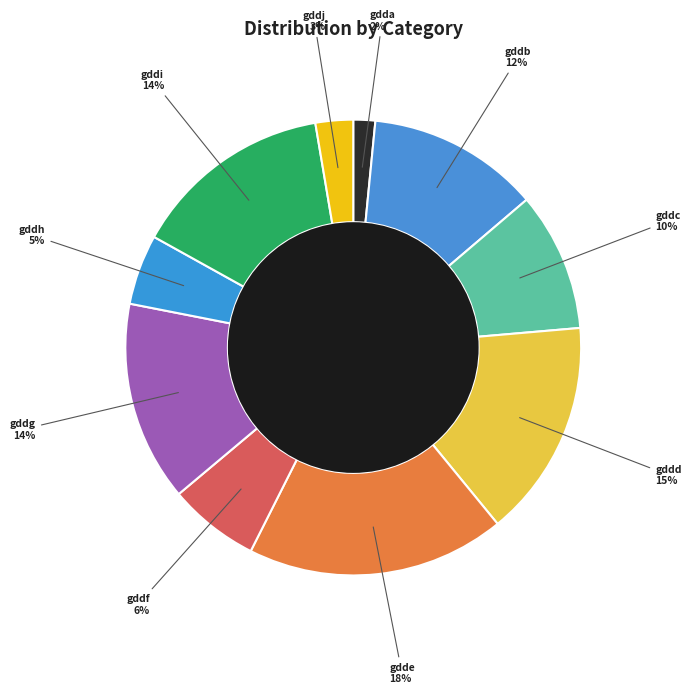

Combined, do gdde and gddf account for over 50%?

No